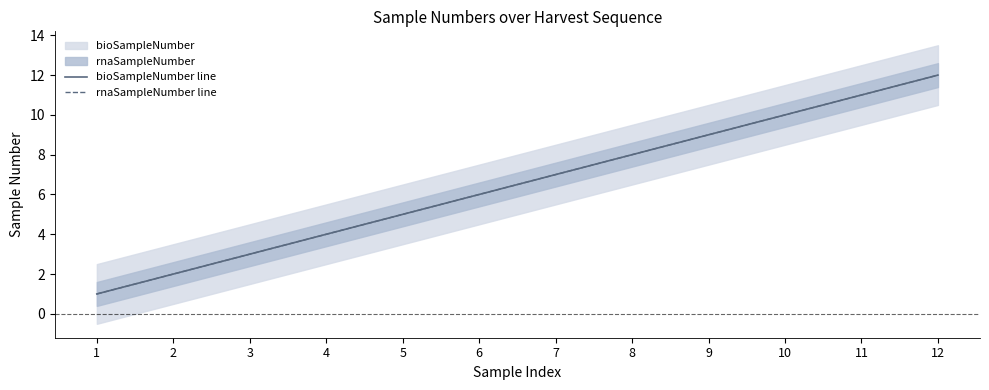

At how many categories does at least one series exceed 2?

10